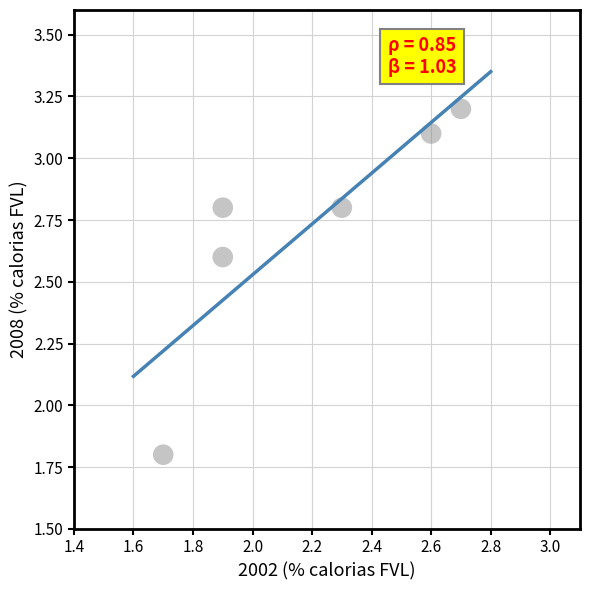

What is the range of X values (max minus min)?

1.0